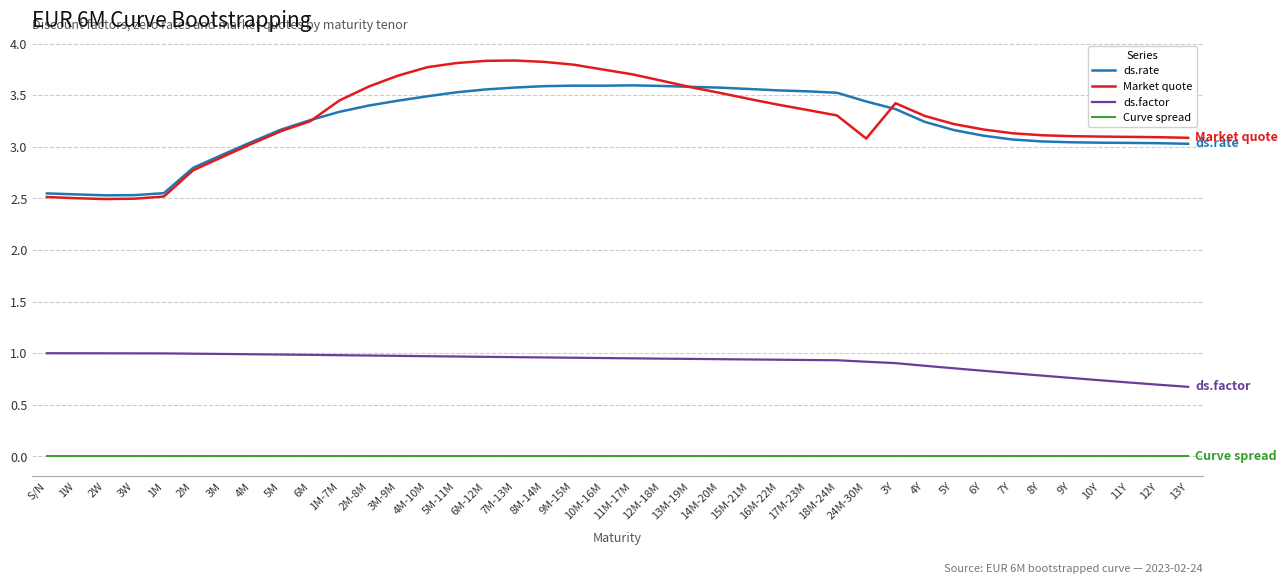

Which series has the largest range (max minus min)?

Market quote